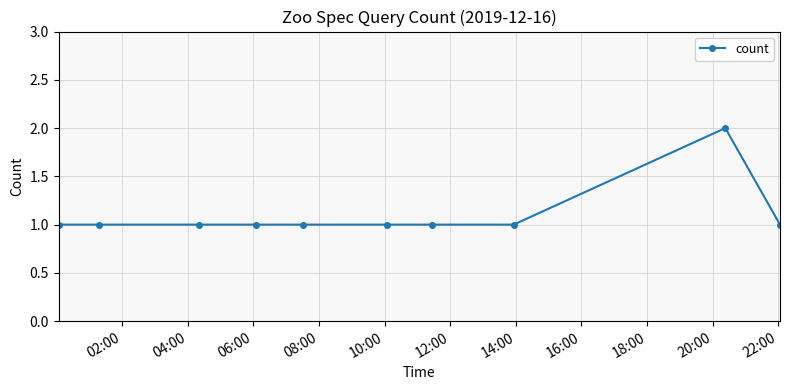

What is the sum of all values?

11